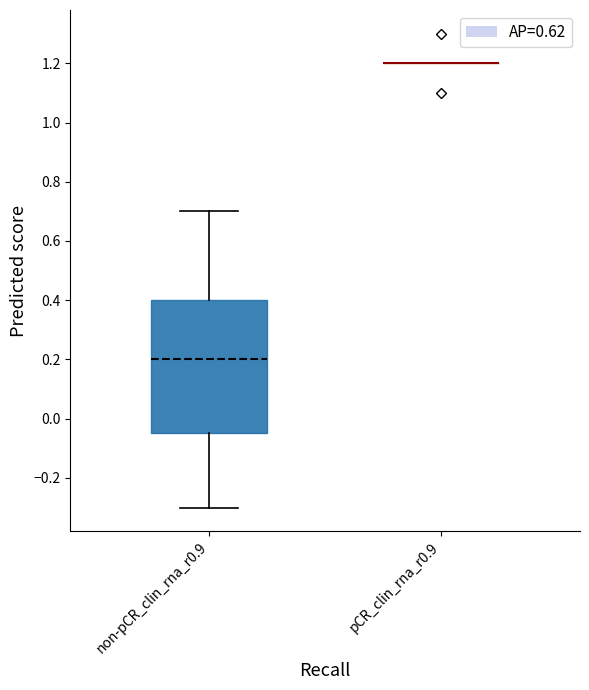

Where is the upper edge of the box for non-pCR_clin_rna_r0.9 on the y-axis? The values are not printed on the chart, so give them approximately, as read against the axis.

0.40